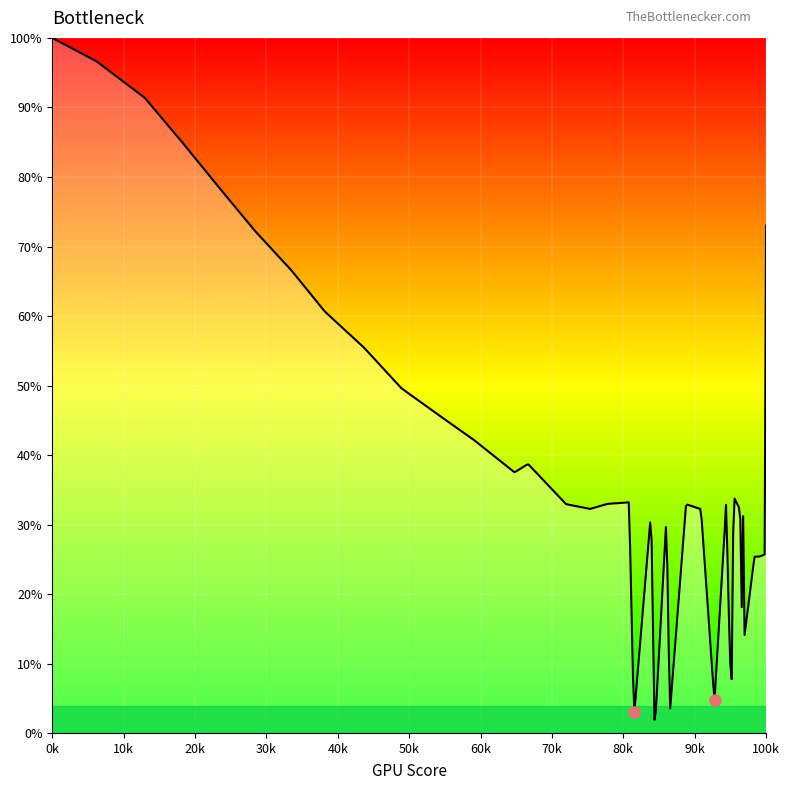

What is the minimum value shown in the chart?

2.0